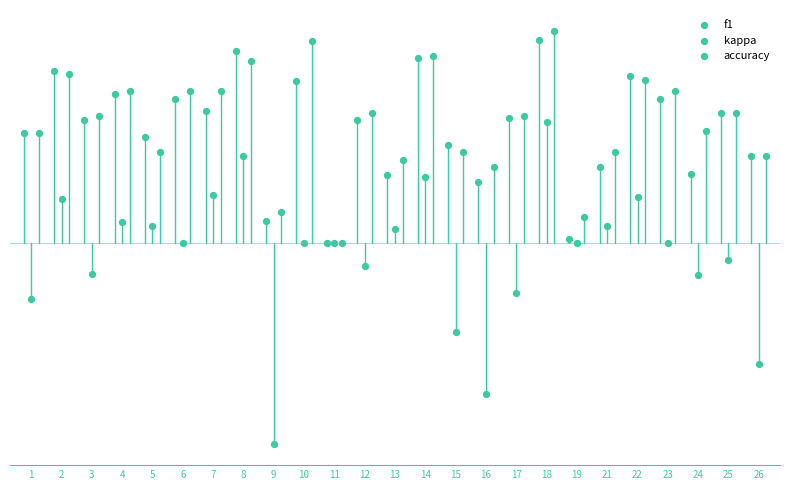

What are all the series names shown in the legend?

f1, kappa, accuracy